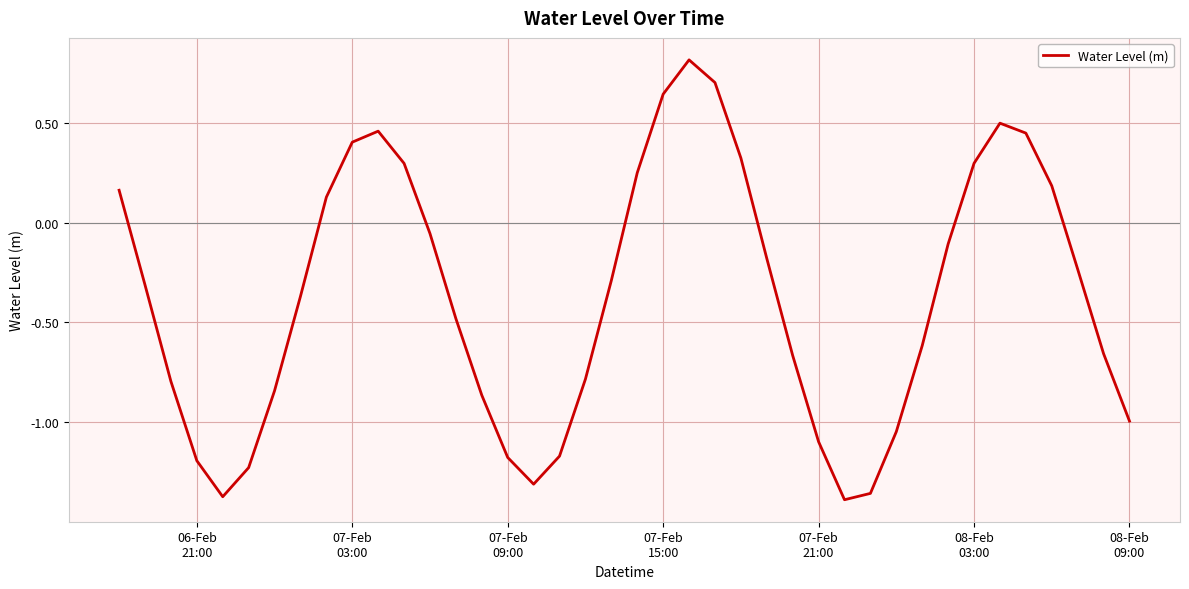

Does the chart display data point markers on the line(s)?

No